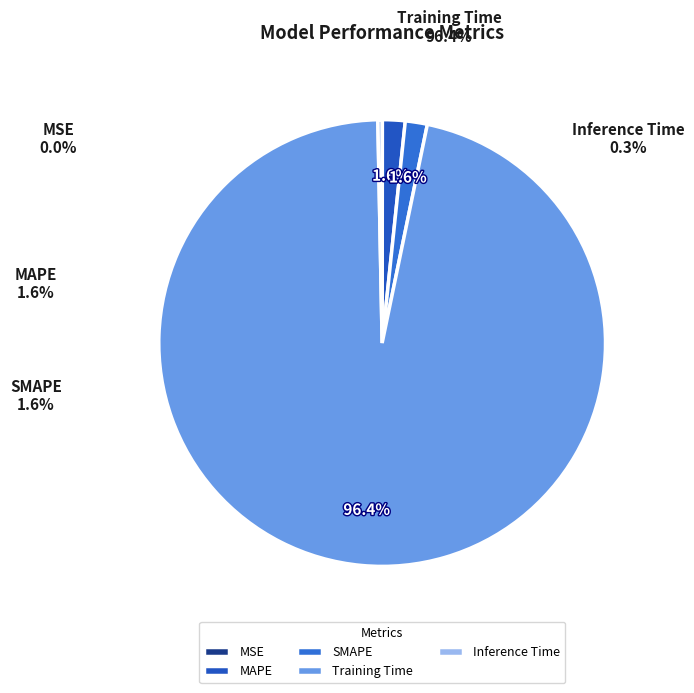

Is there a majority slice in this chart?

Yes